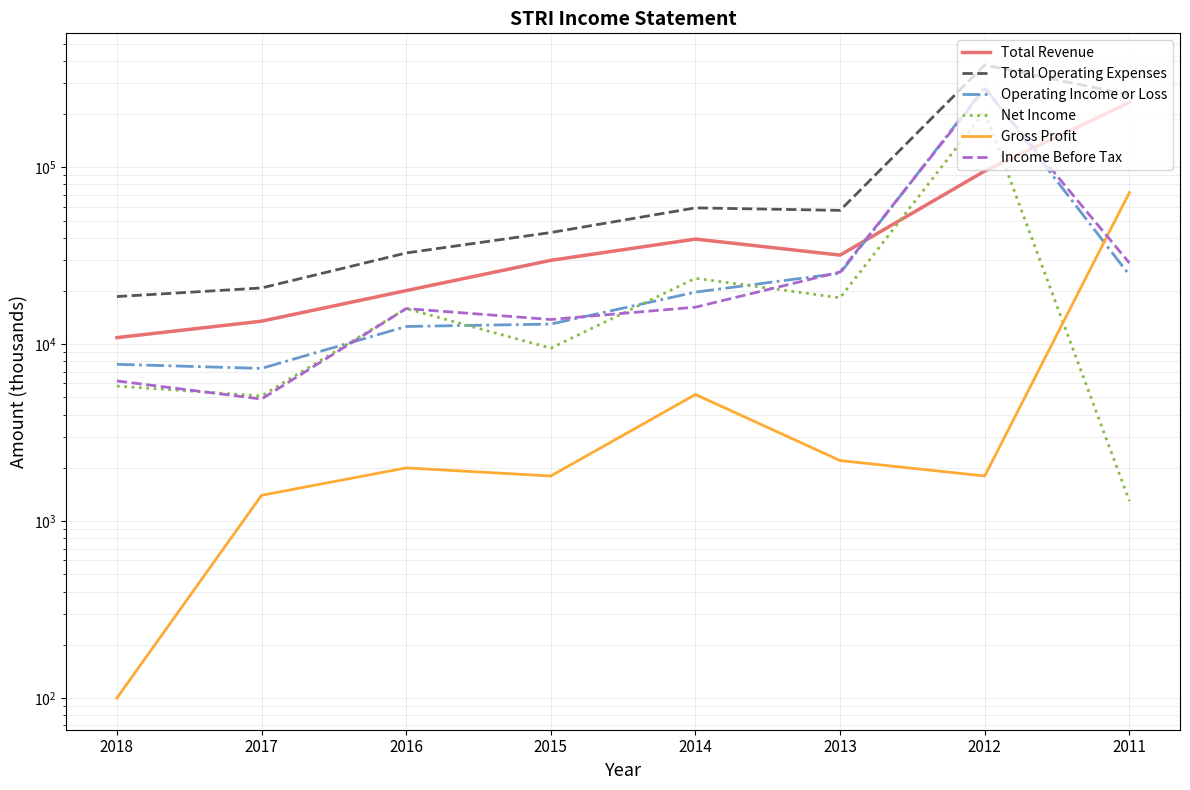

The Operating Income or Loss series shows 18335 at 2015. True or false?

False